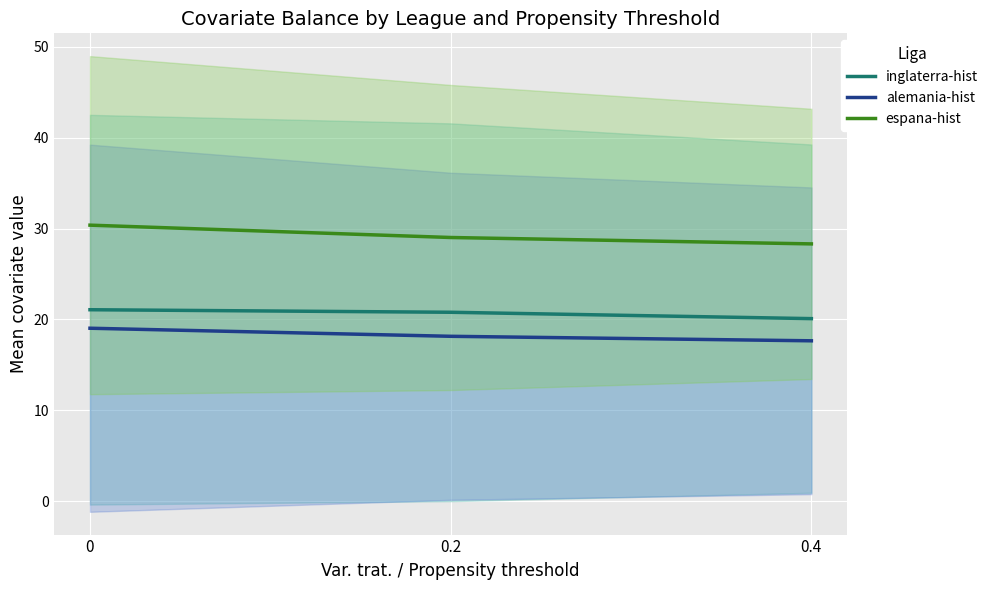

What is the highest value of the espana-hist series?

30.4